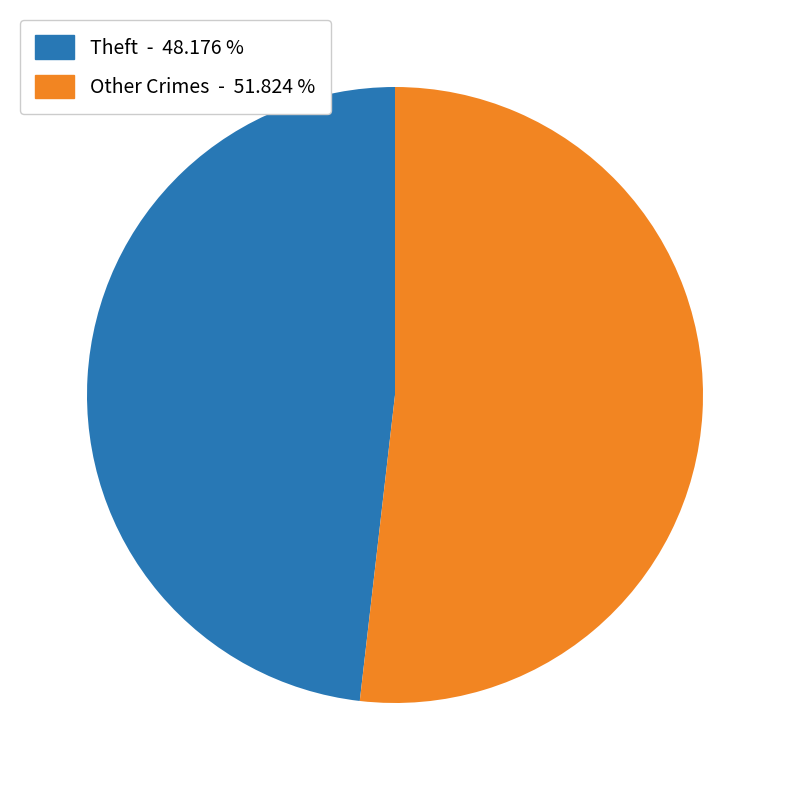

Count the number of slices in the pie.

2